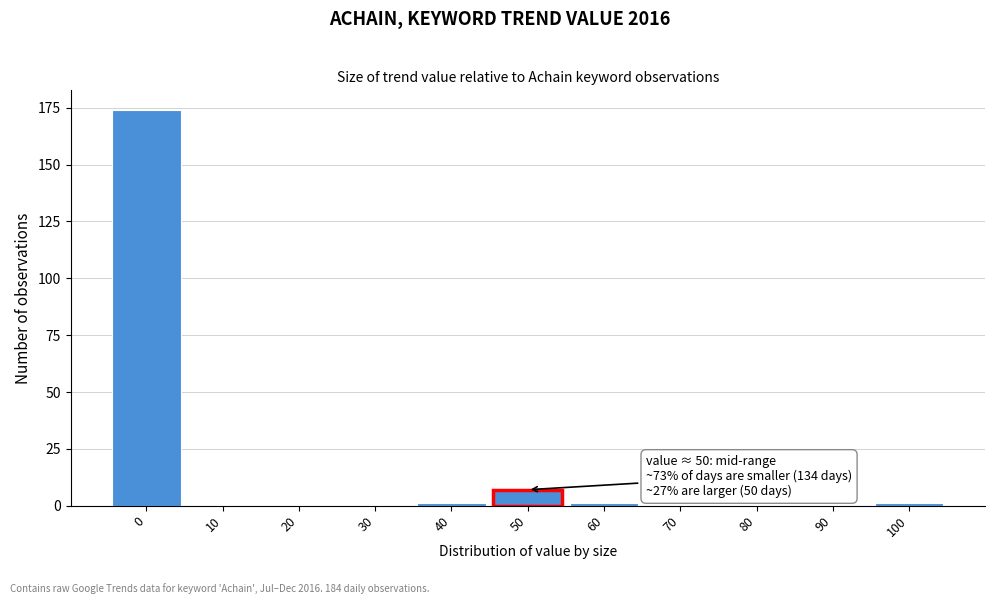

Reading left to right, what are all the values shown in this chart?

0=174	10=0	20=0	30=0	40=1	50=7	60=1	70=0	80=0	90=0	100=1